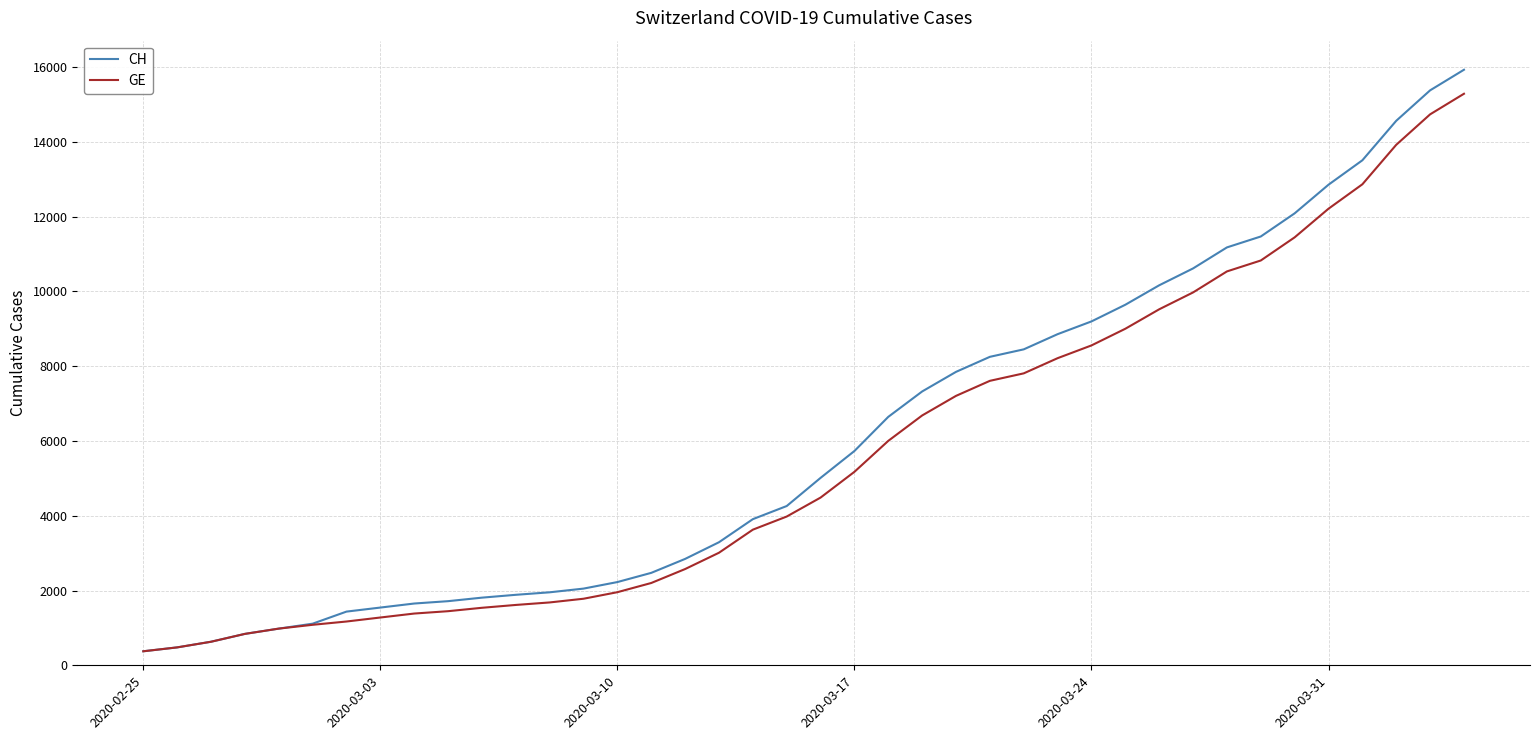

Which series has the widest spread of values?

CH